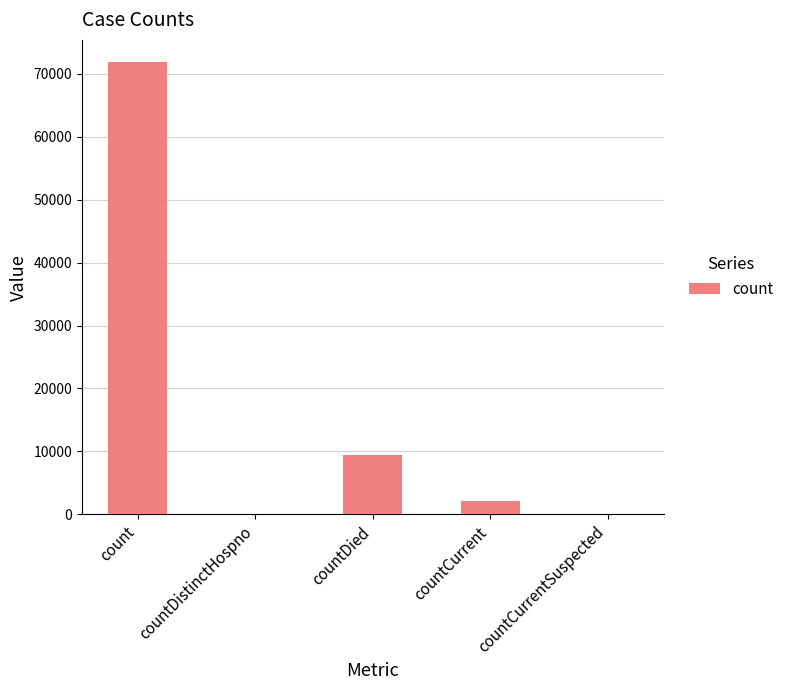

Count the number of data series in this chart.

1